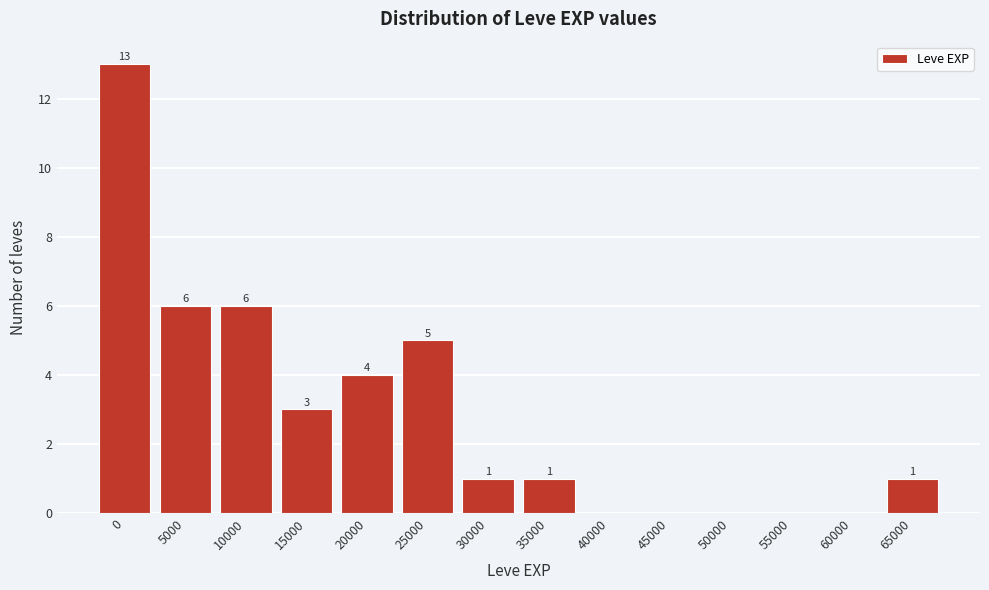

Reading left to right, what are all the values shown in this chart?

0=13	5000=6	10000=6	15000=3	20000=4	25000=5	30000=1	35000=1	40000=0	45000=0	50000=0	55000=0	60000=0	65000=1